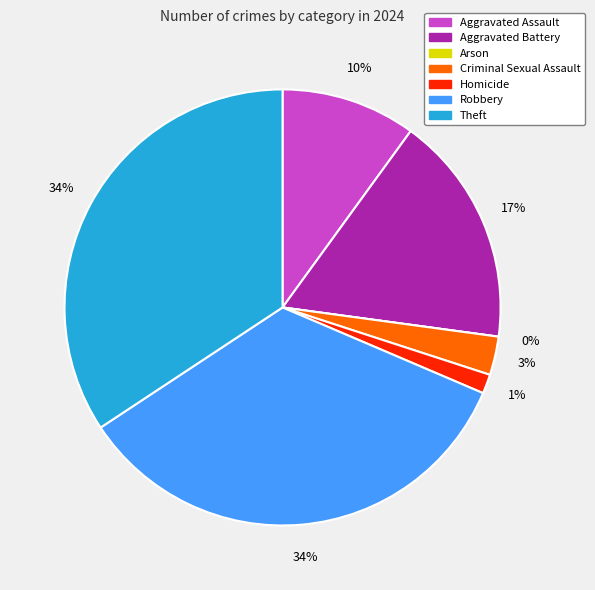

Rank the categories by value from highest to lowest.

Robbery, Theft, Aggravated Battery, Aggravated Assault, Criminal Sexual Assault, Homicide, Arson